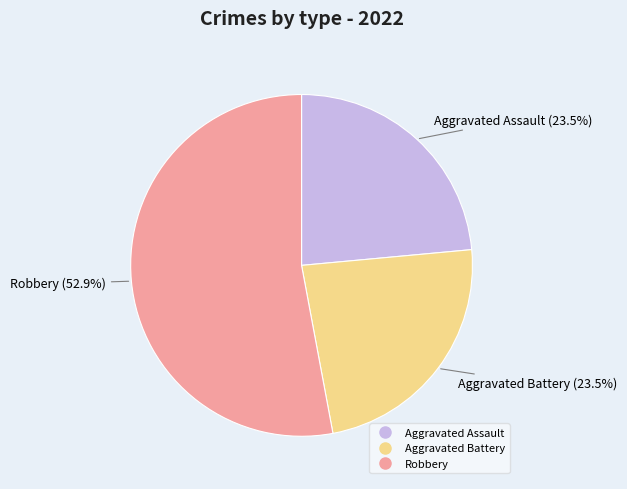

Is there a majority slice in this chart?

Yes